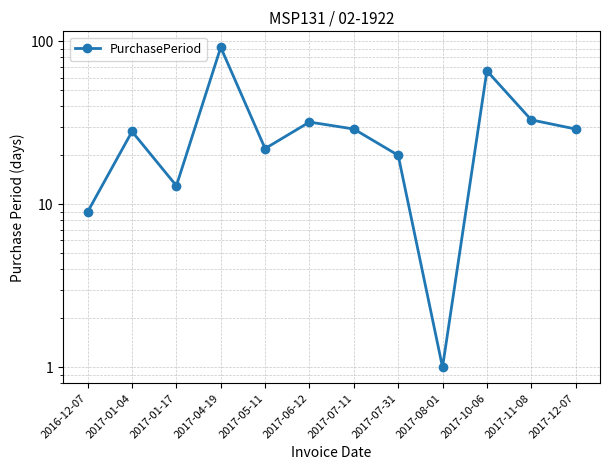

What is the label of the 10th point from the left?

2017-10-06